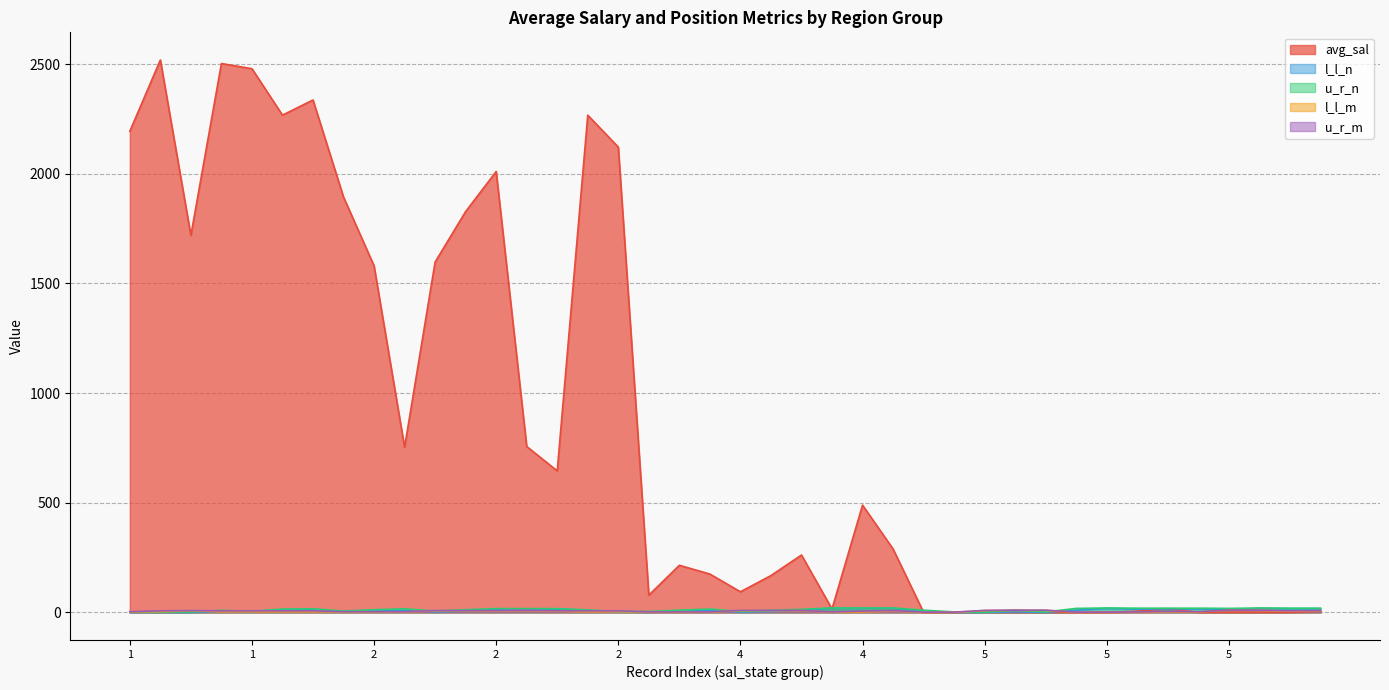

At which label does avg_sal reach its peak?

1